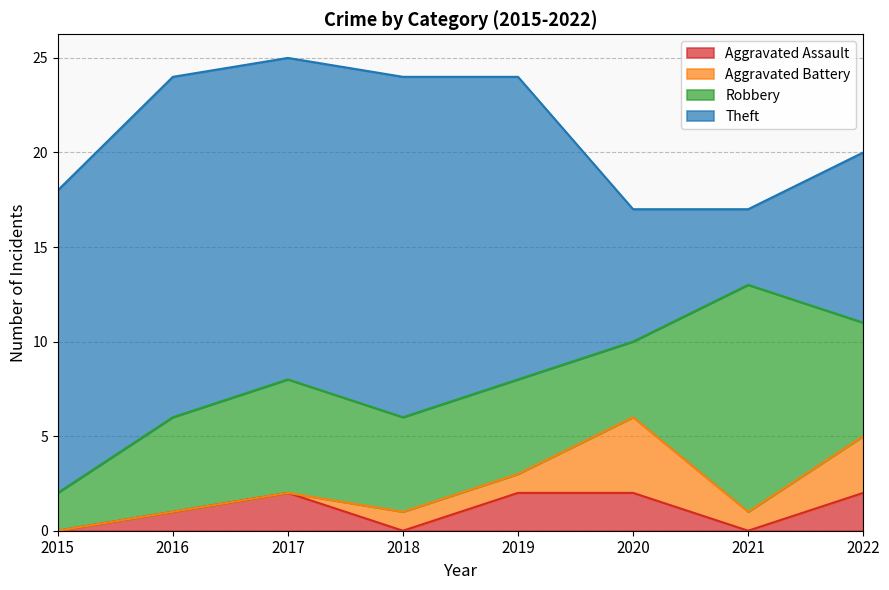

Reading left to right, what are all the values shown in this chart?

Aggravated Assault: 2015=0	2016=1	2017=2	2018=0	2019=2	2020=2	2021=0	2022=2
Aggravated Battery: 2015=0	2016=0	2017=0	2018=1	2019=1	2020=4	2021=1	2022=3
Robbery: 2015=2	2016=5	2017=6	2018=5	2019=5	2020=4	2021=12	2022=6
Theft: 2015=16	2016=18	2017=17	2018=18	2019=16	2020=7	2021=4	2022=9